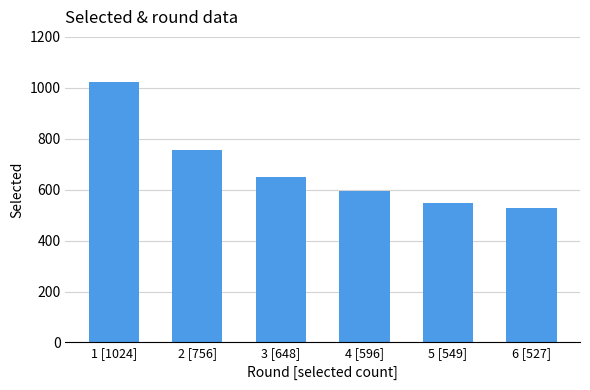

What is the maximum value shown in the chart?

1024